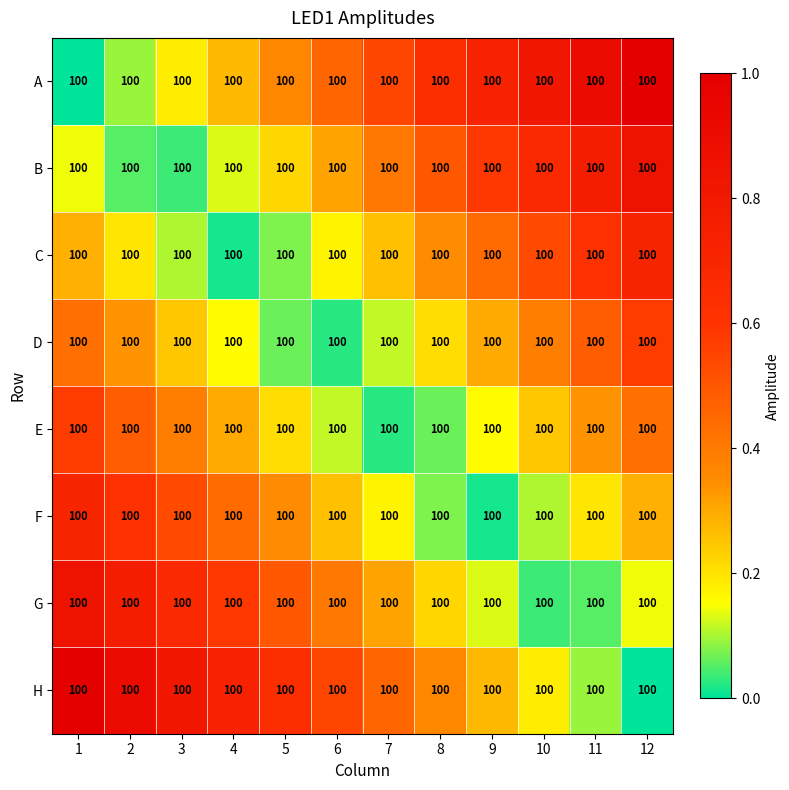

True or false: B has a value of 0.6 at 7.

False